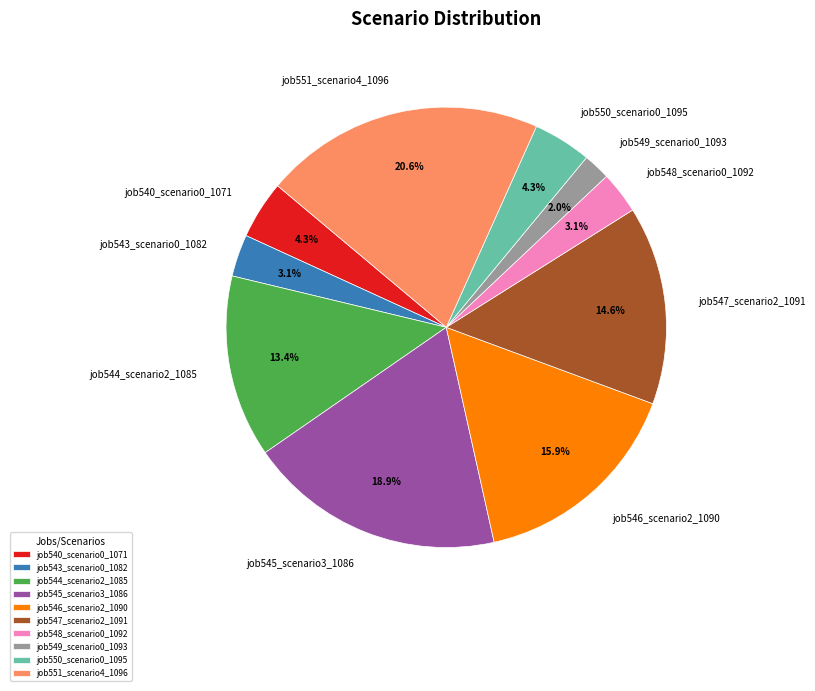

Which slice is the largest?

job551_scenario4_1096